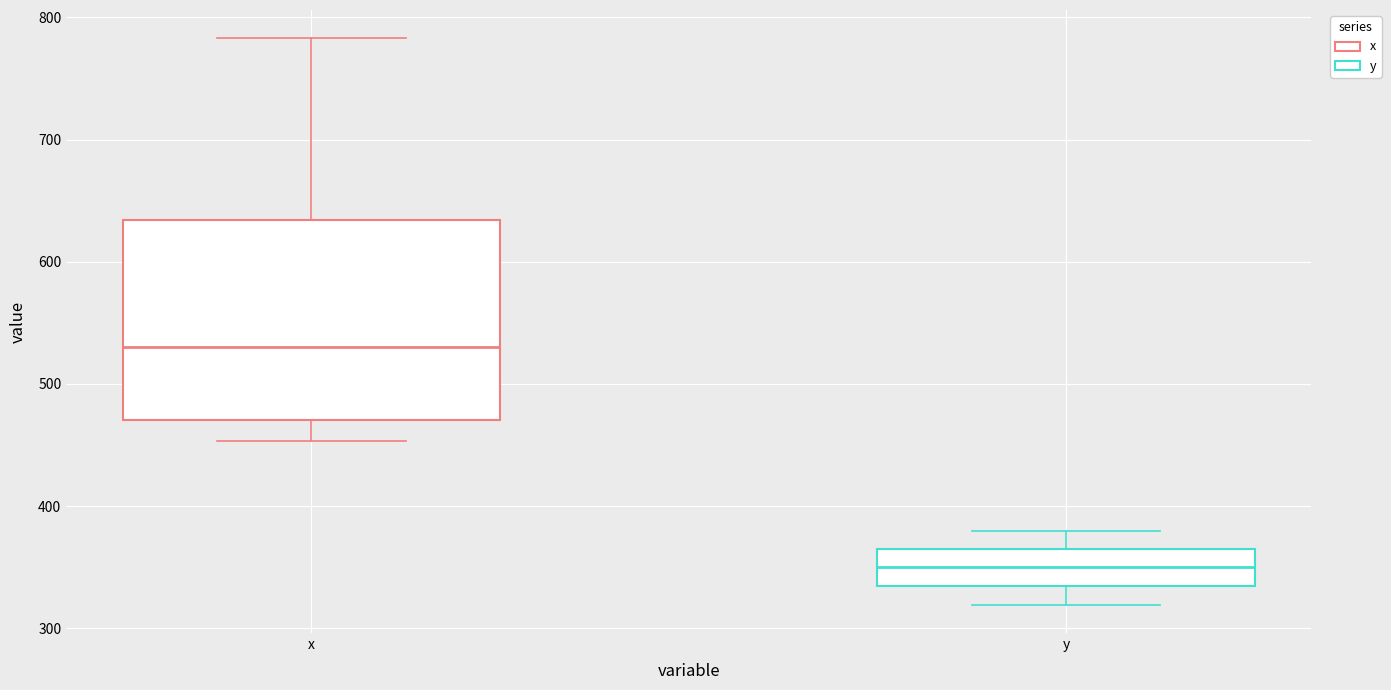

Which box's median line is the lowest?

y